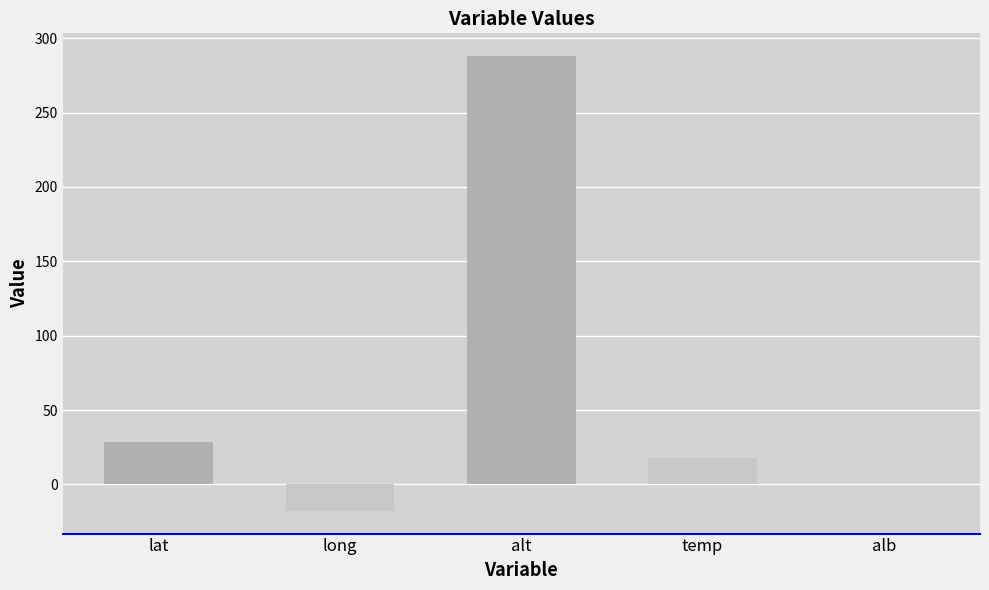

What is the sum of all values?

317.0